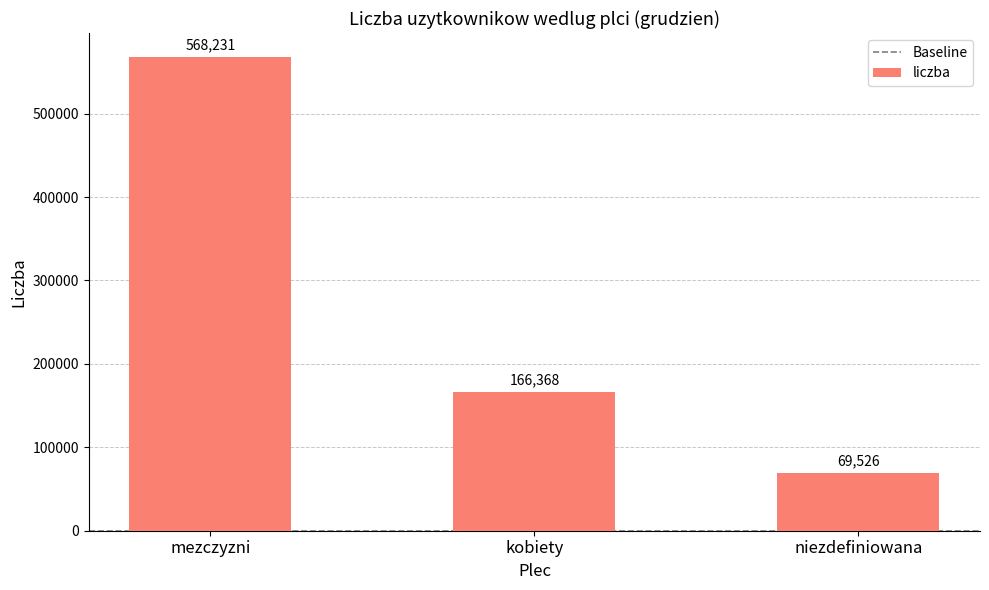

Reading left to right, what are all the values shown in this chart?

mezczyzni=568231	kobiety=166368	niezdefiniowana=69526